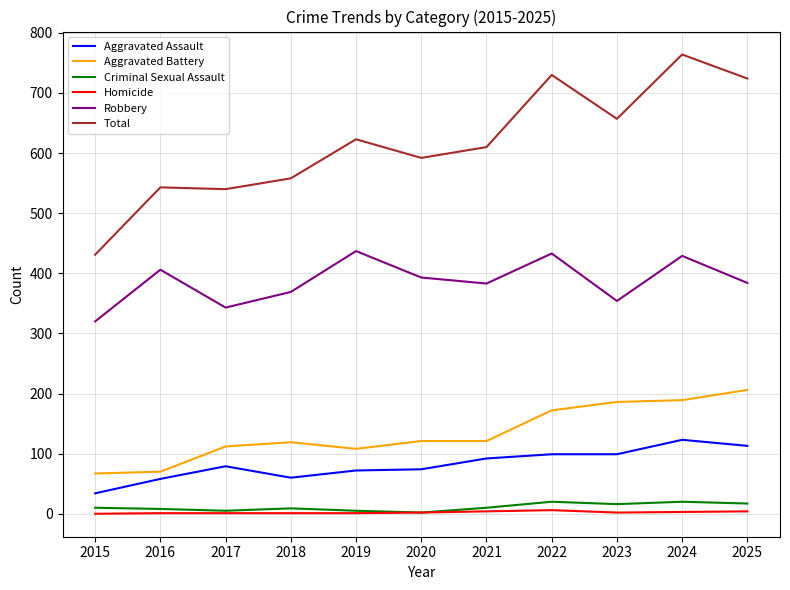

Where is the first local minimum for Robbery?

2017